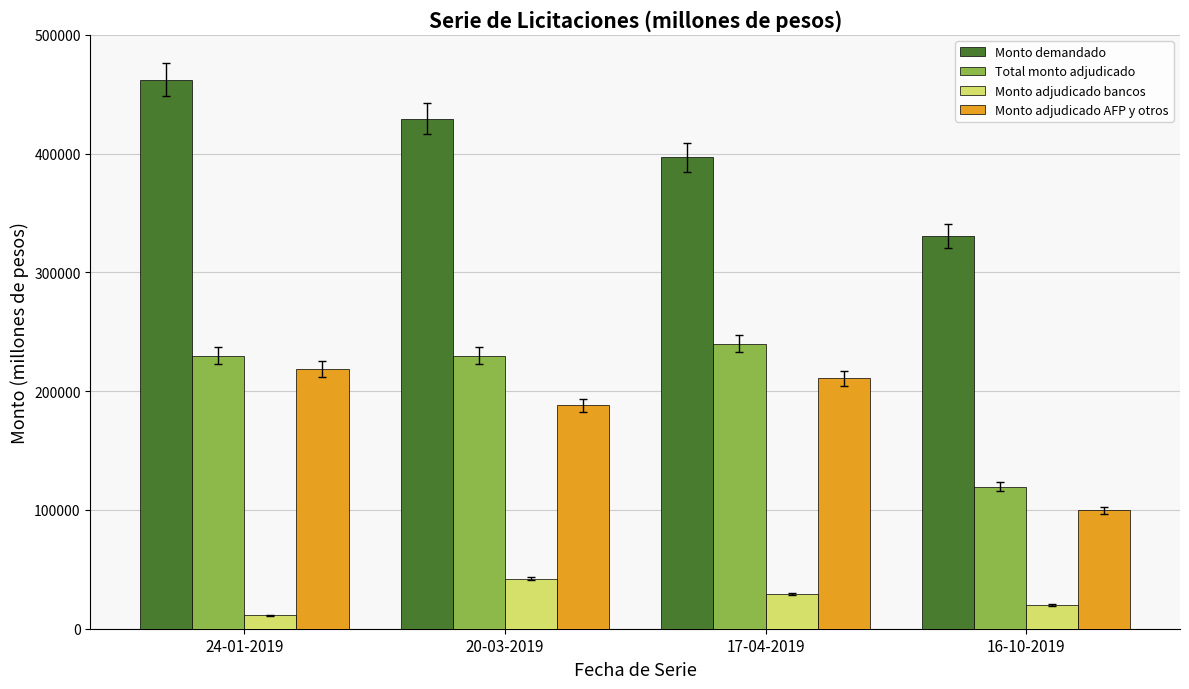

Which series has the widest spread of values?

Monto demandado